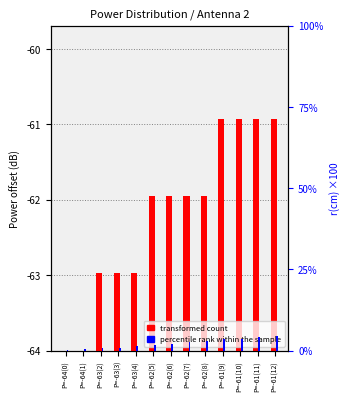

At which category does the chart reach its peak across all series?

P=-61(12)